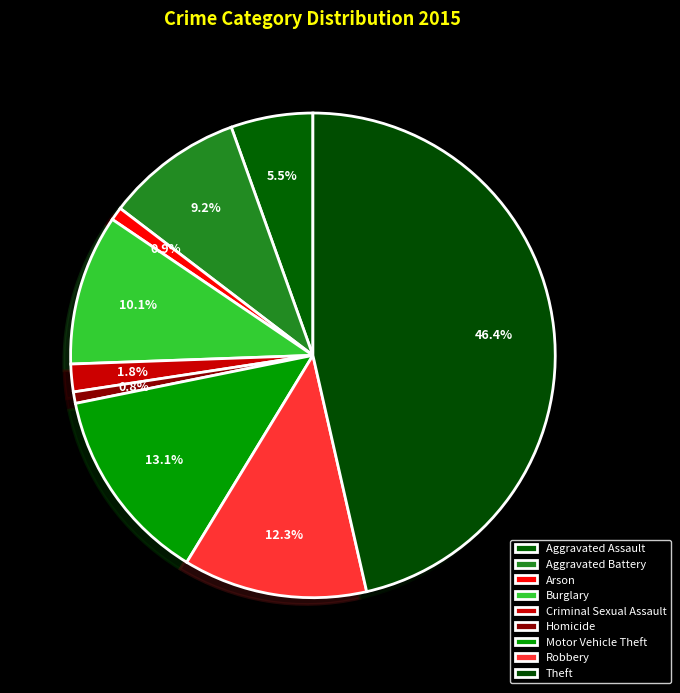

How many slices are in this pie chart?

9